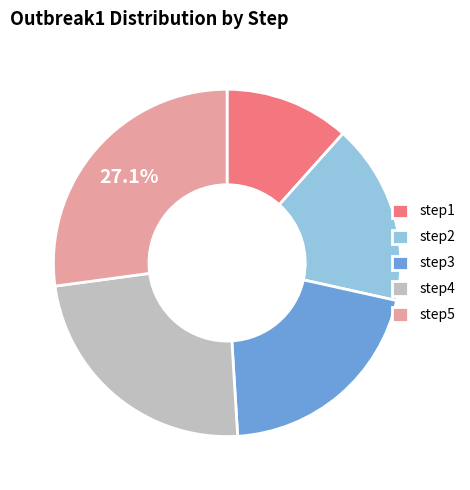

Does step2 account for over 50% of the chart?

No